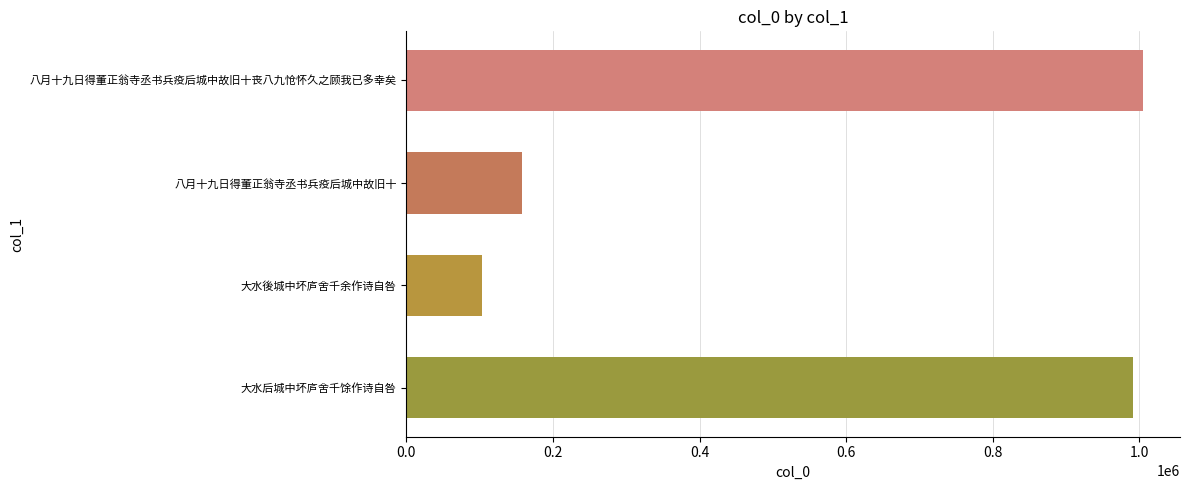

What value does the data have at 大水後城中坏庐舍千余作诗自咎, to the nearest 100?

103700